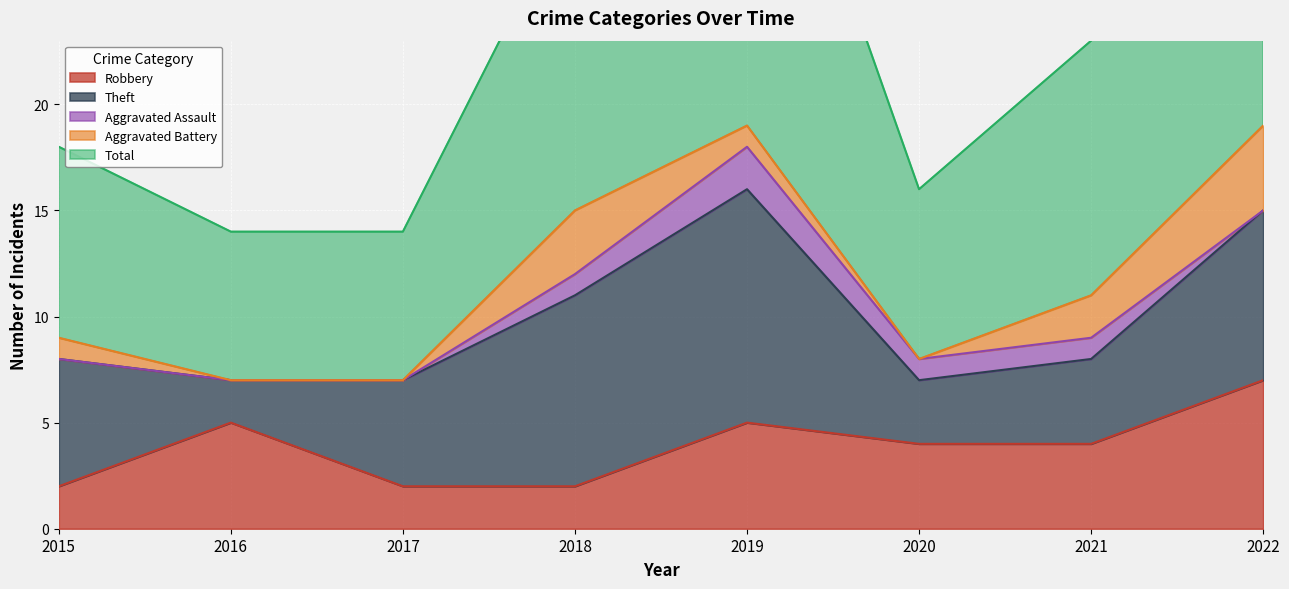

Reading right to left, what are all the values shown in this chart?

Robbery: 2022=7	2021=4	2020=4	2019=5	2018=2	2017=2	2016=5	2015=2
Theft: 2022=8	2021=4	2020=3	2019=11	2018=9	2017=5	2016=2	2015=6
Aggravated Assault: 2022=0	2021=1	2020=1	2019=2	2018=1	2017=0	2016=0	2015=0
Aggravated Battery: 2022=4	2021=2	2020=0	2019=1	2018=3	2017=0	2016=0	2015=1
Total: 2022=20	2021=12	2020=8	2019=20	2018=15	2017=7	2016=7	2015=9